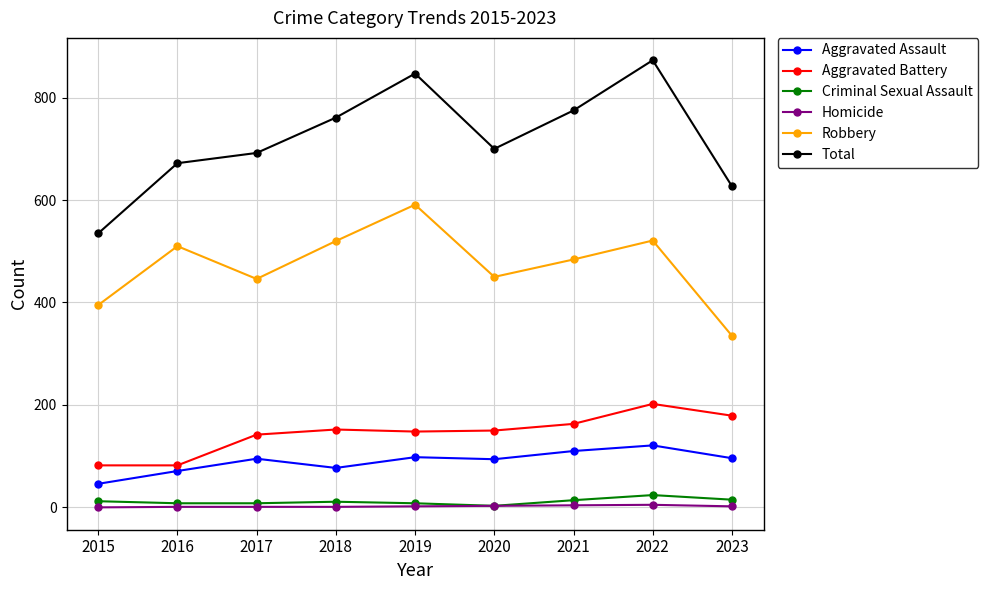

What is the difference between the Criminal Sexual Assault values at 2018 and 2021?

3